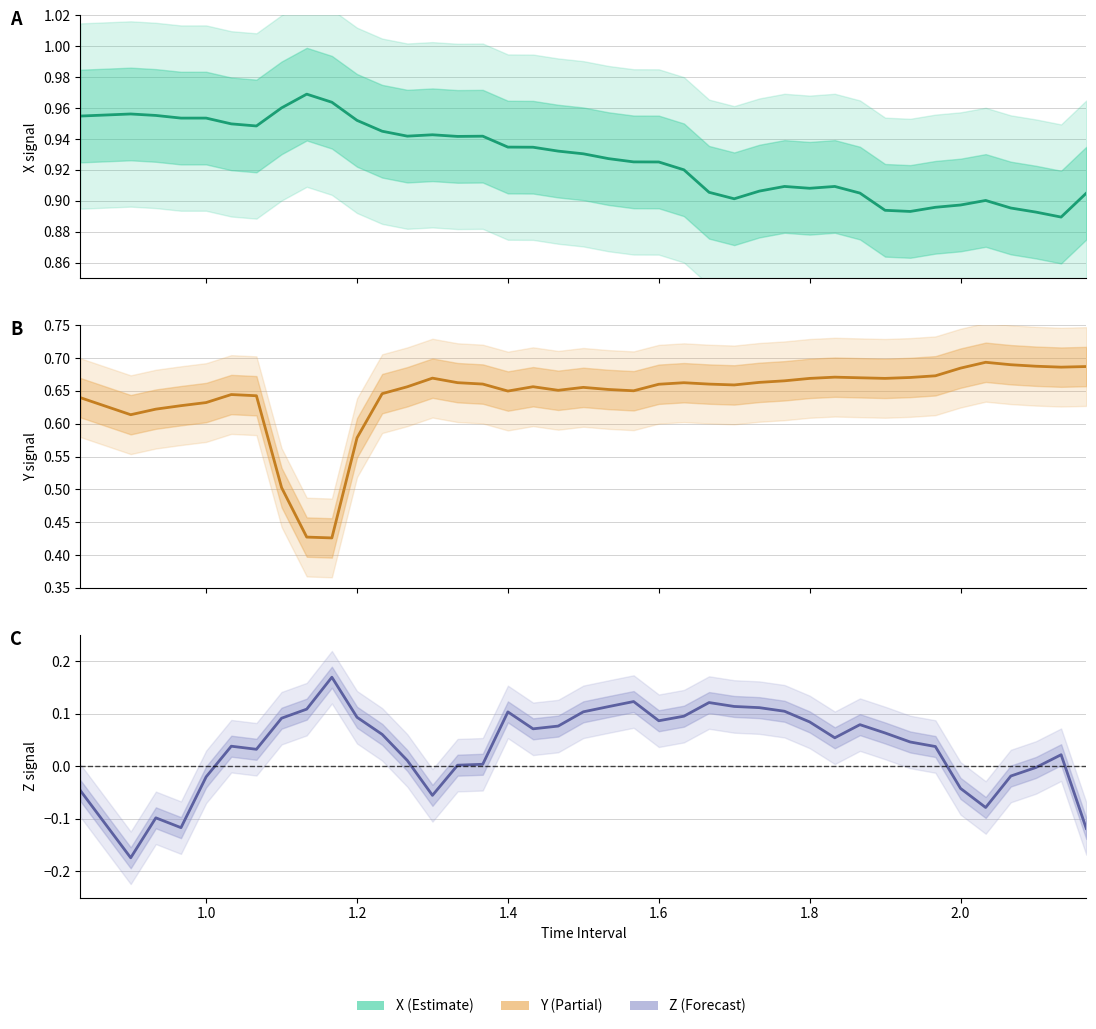

How many Y values are between 0 and 1?

40